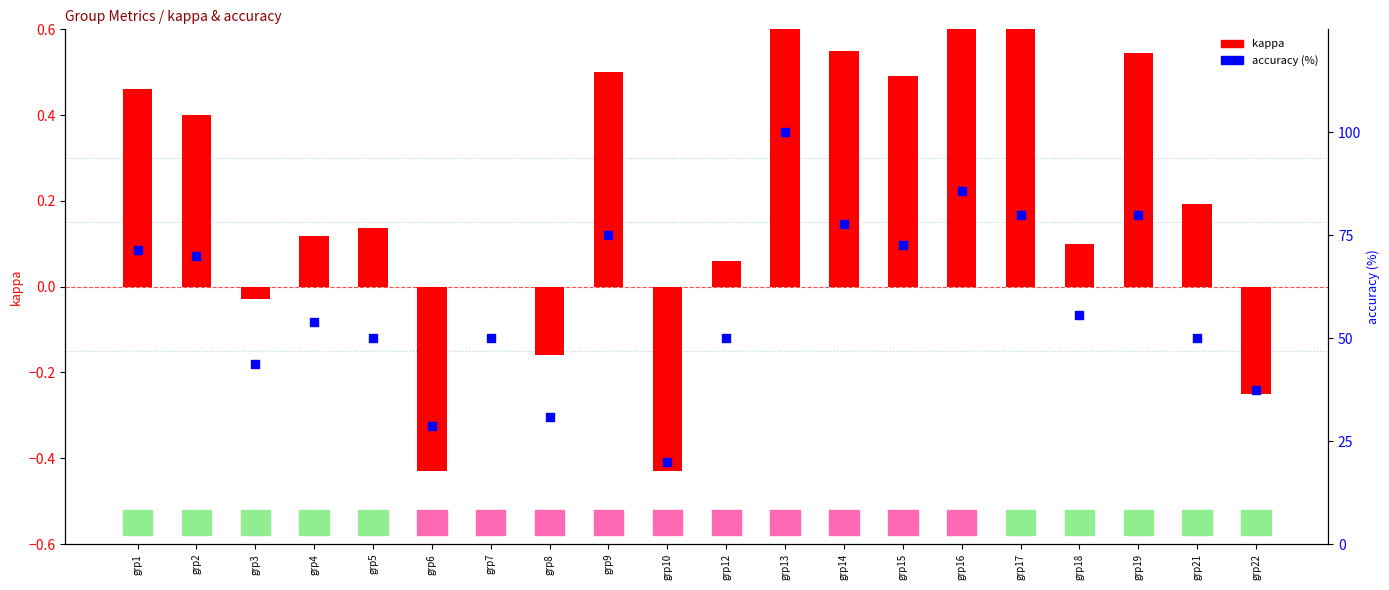

Which series has the widest spread of Y values?

accuracy (%)